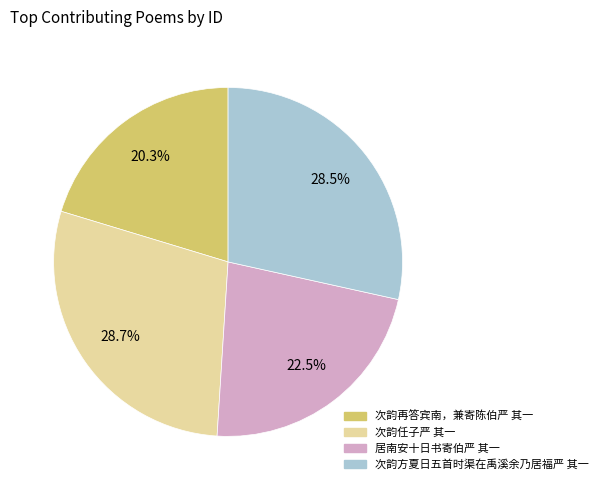

Count the number of slices in the pie.

4